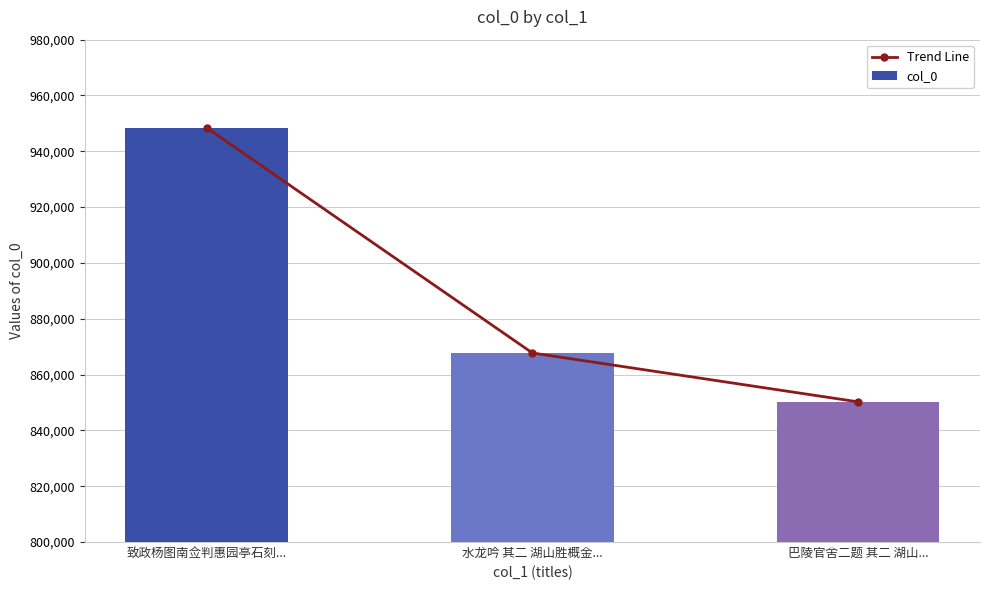

Read the col_0 value at 巴陵官舍二题 其二 湖山....

850235